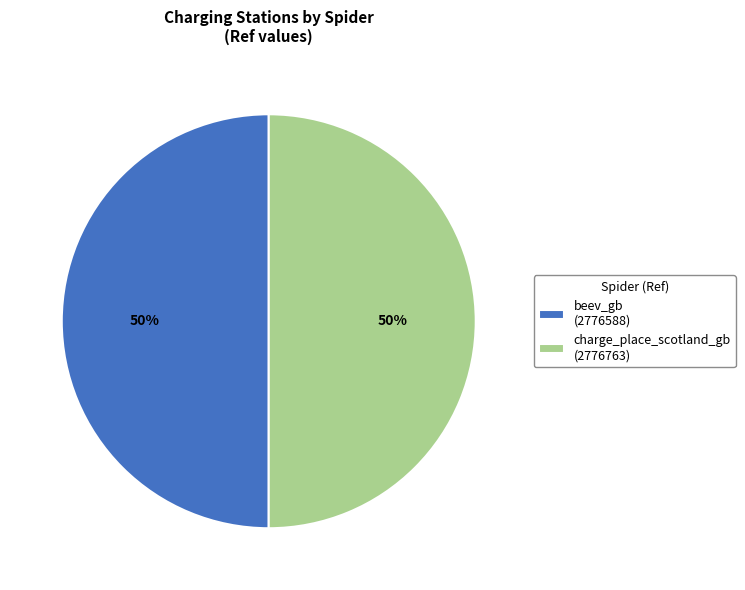

Combined, do charge_place_scotland_gb (2776763) and beev_gb (2776588) account for over 50%?

Yes